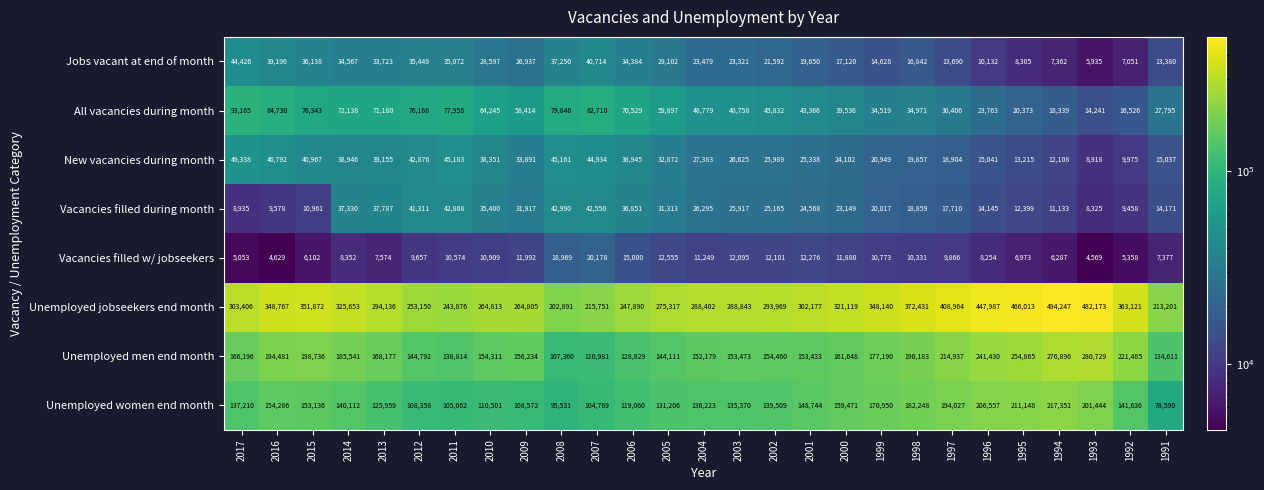

What is the highest value of the All vacancies during month series?

93165